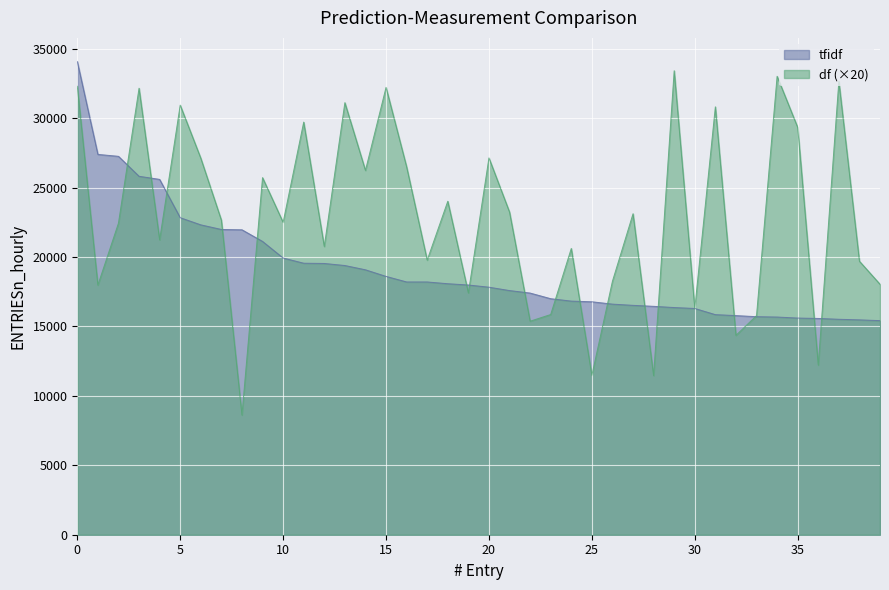

Which series has the widest spread of values?

df (×20)